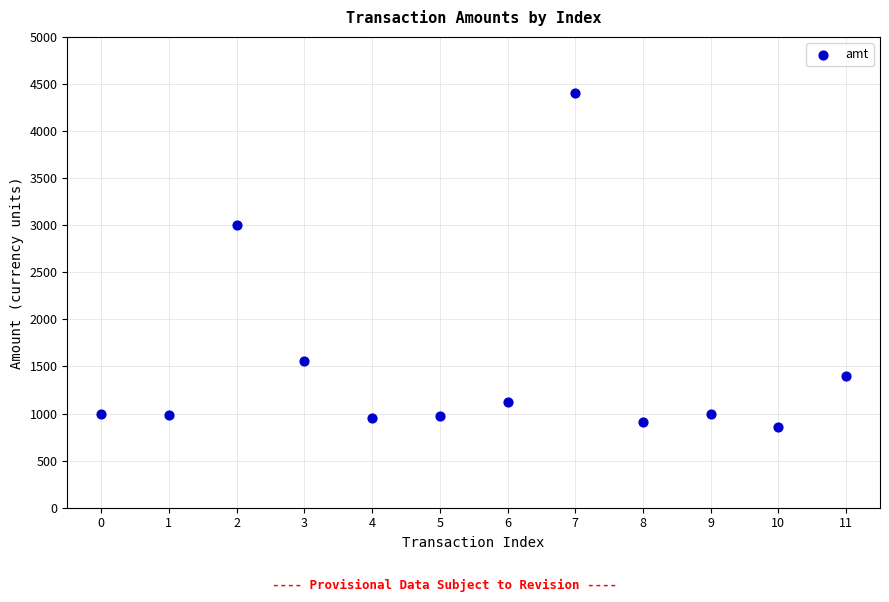

What Y value in the scatter plot is closest to 2630?

3000